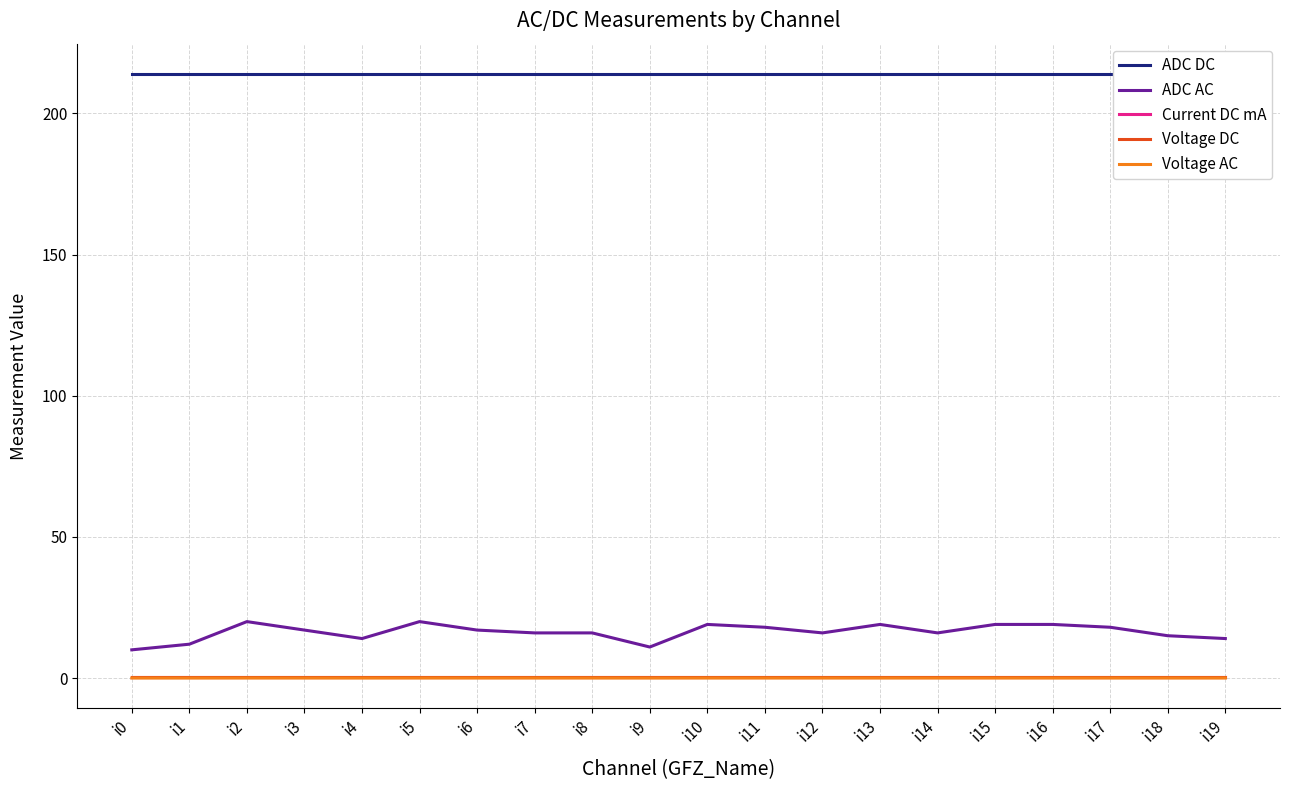

True or false: ADC DC and Voltage DC cross at least once.

False